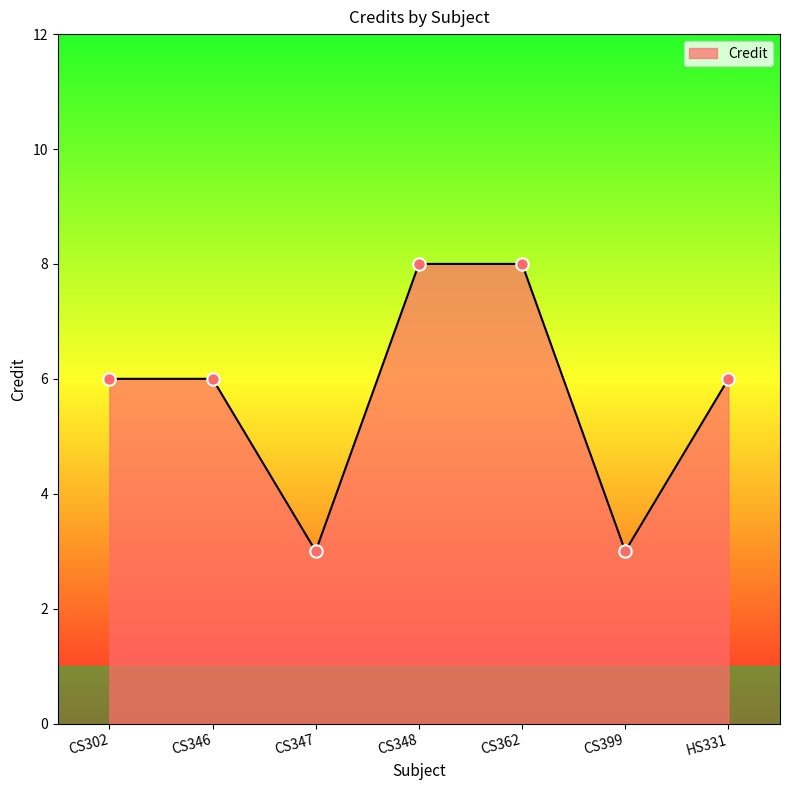

What is the ratio of the value at CS399 to the value at CS348?

0.4